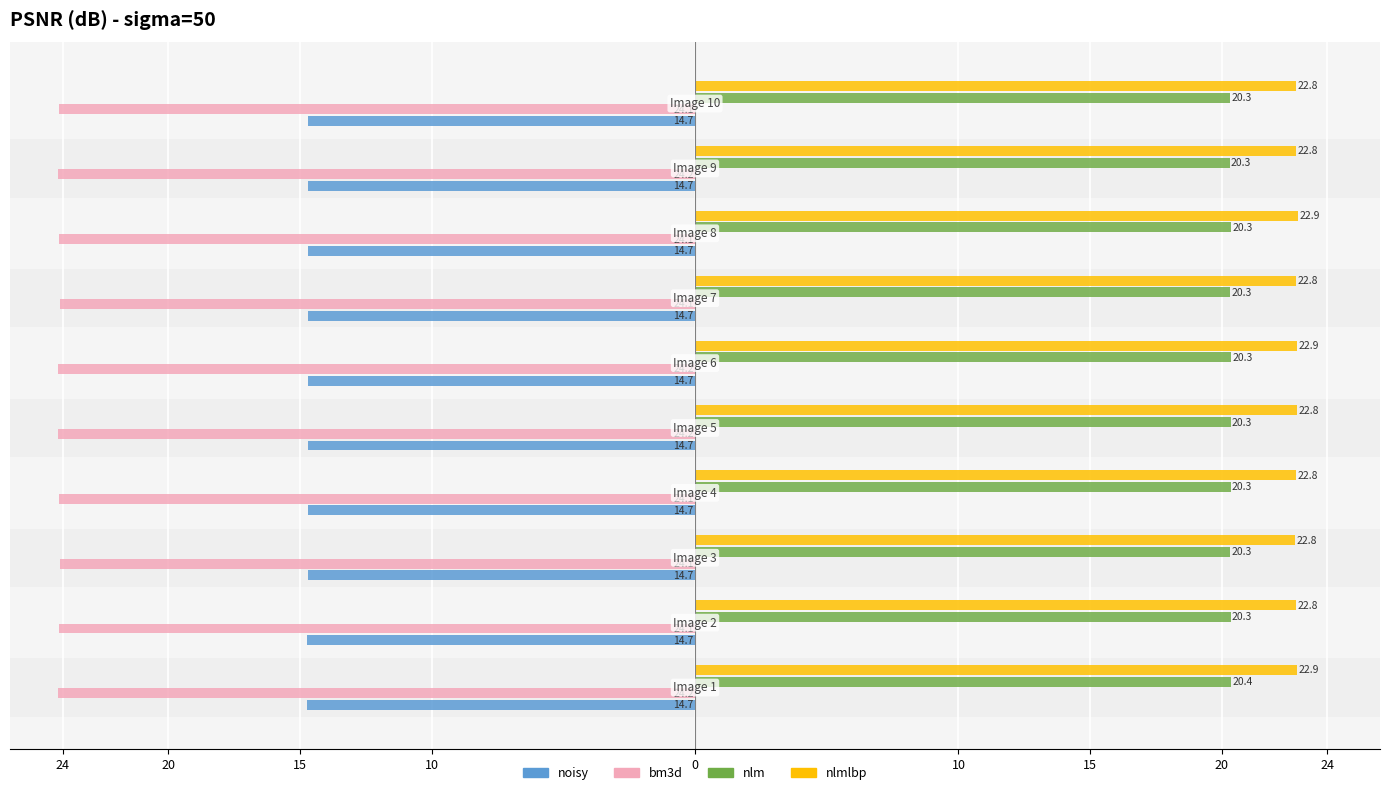

What is the sum of all nlmlbp values?

228.3